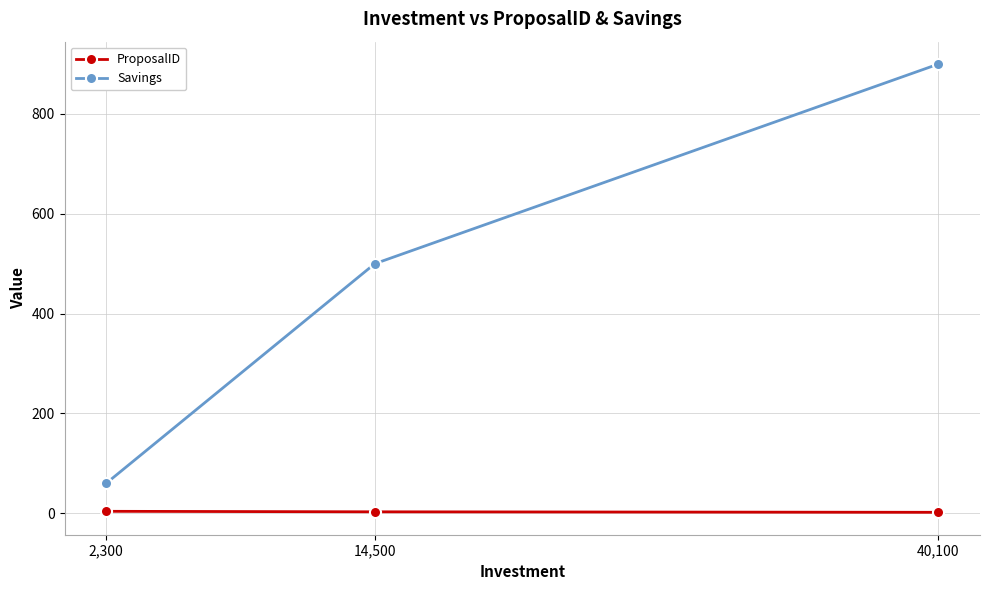

Is this an area chart (filled region under the line)?

No